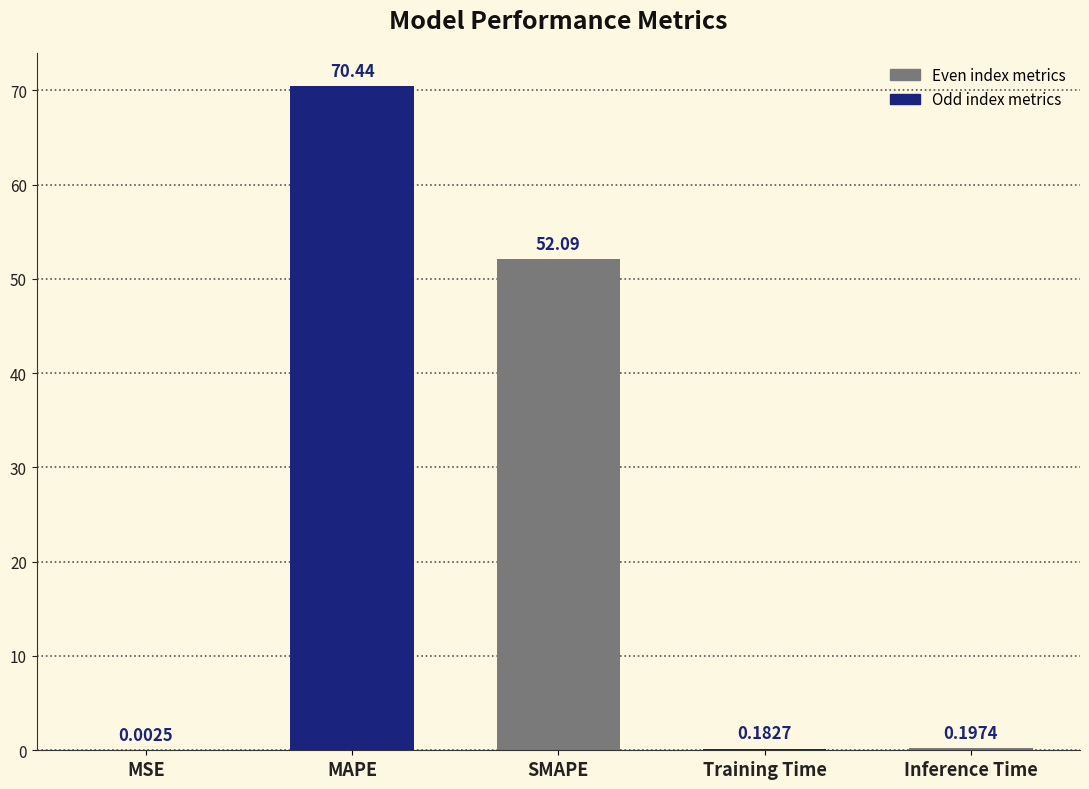

What is the change in value from MAPE to SMAPE?

-18.3